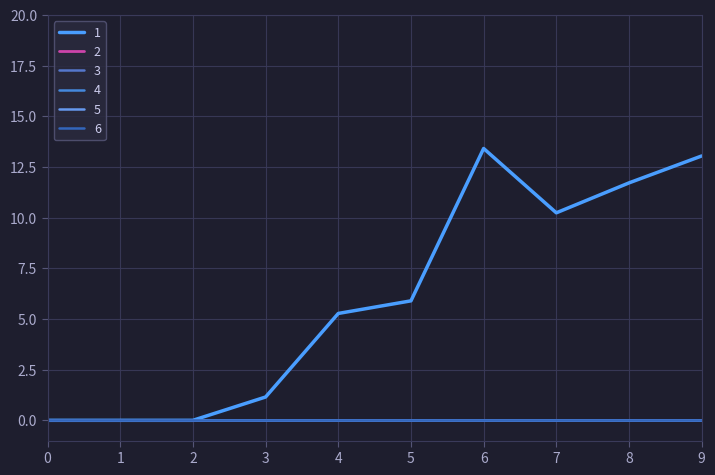

True or false: 3 and 4 intersect in this chart.

False